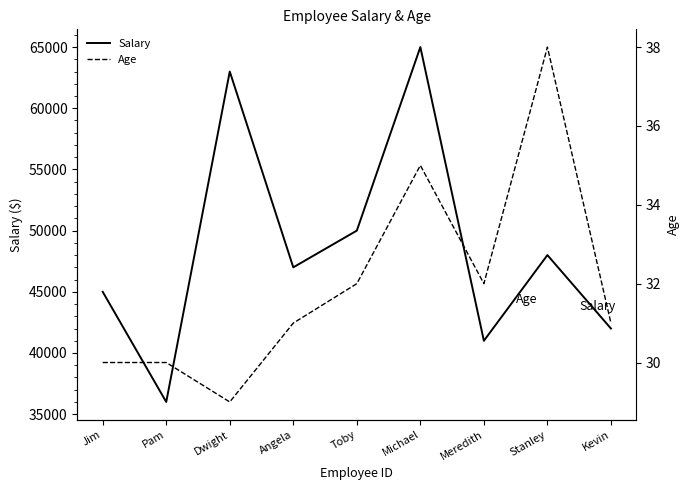

How many data points does each series have?

9